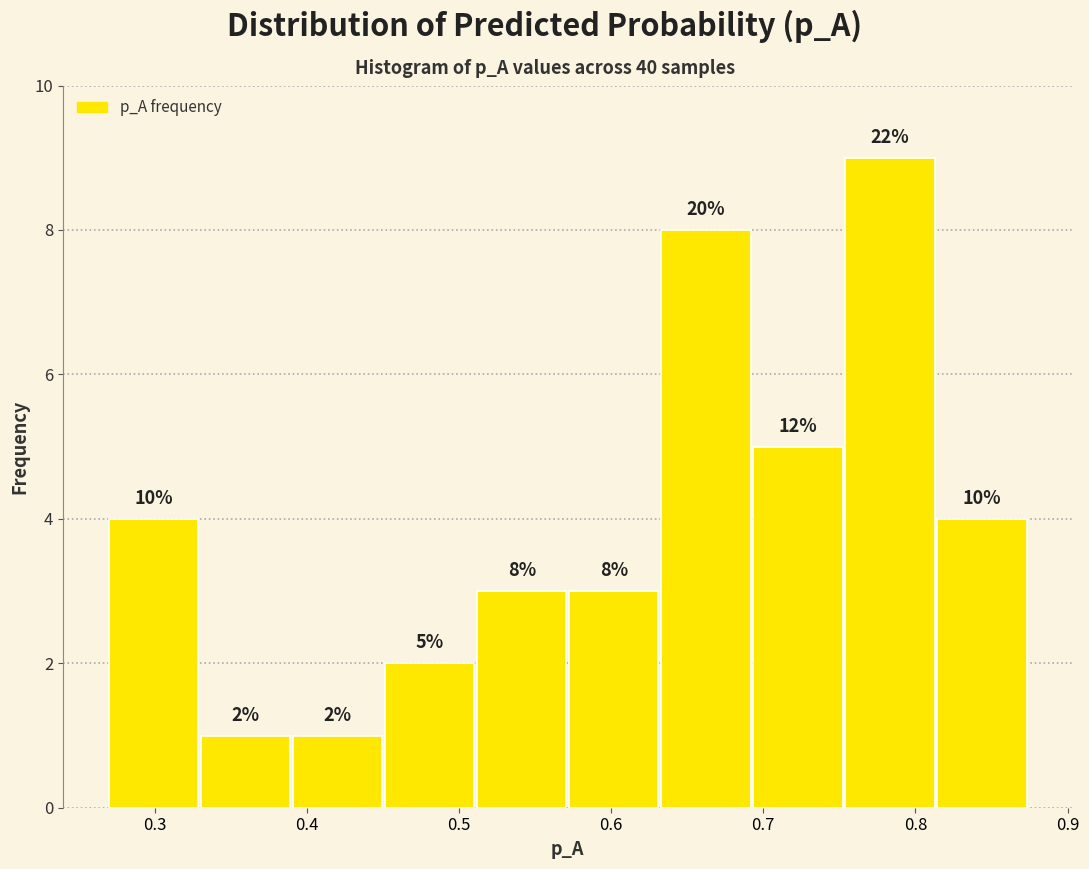

Which range on the x-axis has the tallest bar?

0.75 to 0.81